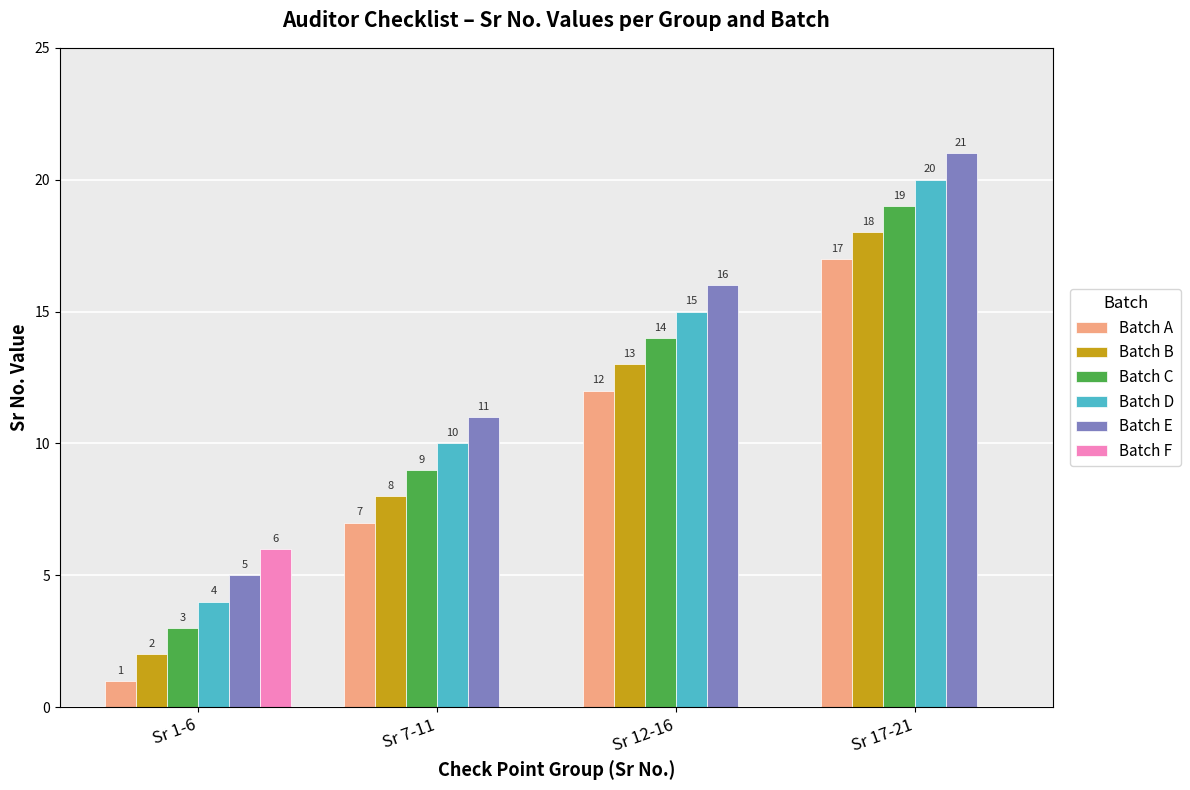

Which category has the highest value in the Batch E series?

Sr 17-21